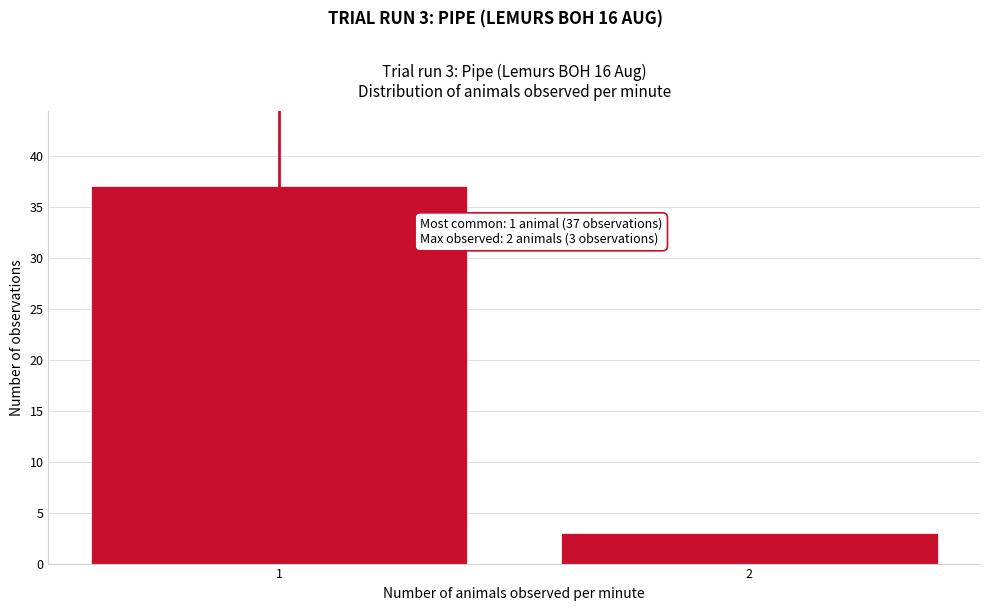

Reading right to left, list all the values displayed in this chart.

2=3	1=37